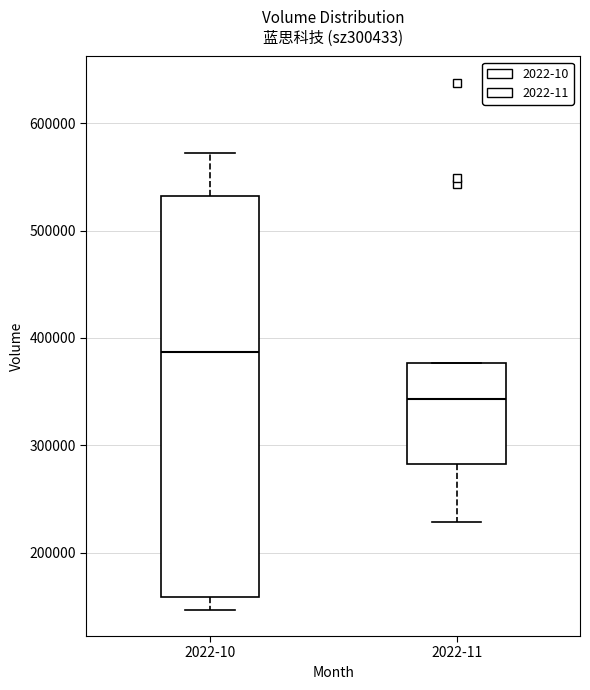

Reading left to right, transcribe this box plot: for each box, give where its median line is, the range the box spans, and where its two whiskers end, as read against the y-axis. The values are not printed on the chart, so give them approximately, as read against the axis.

2022-10: median 390000, box 160000 to 530000, whiskers 150000 to 570000
2022-11: median 340000, box 280000 to 380000, whiskers 230000 to 380000